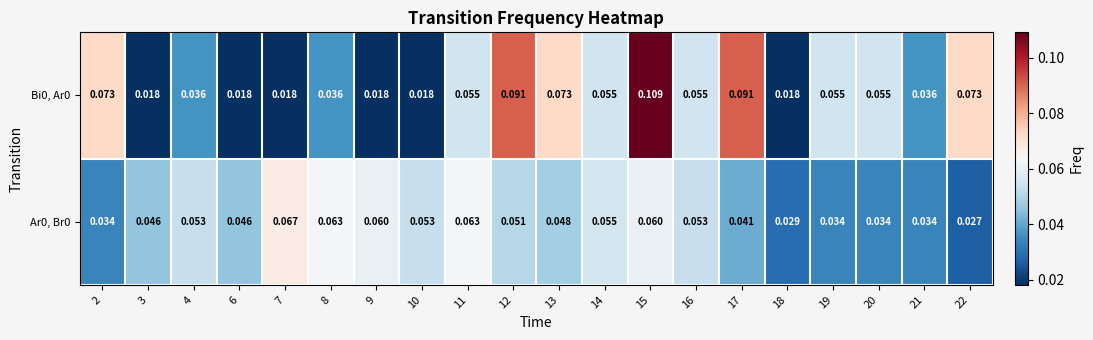

Is the value of Ar0, Br0 at 11 greater than the value of Bi0, Ar0 at 3?

Yes